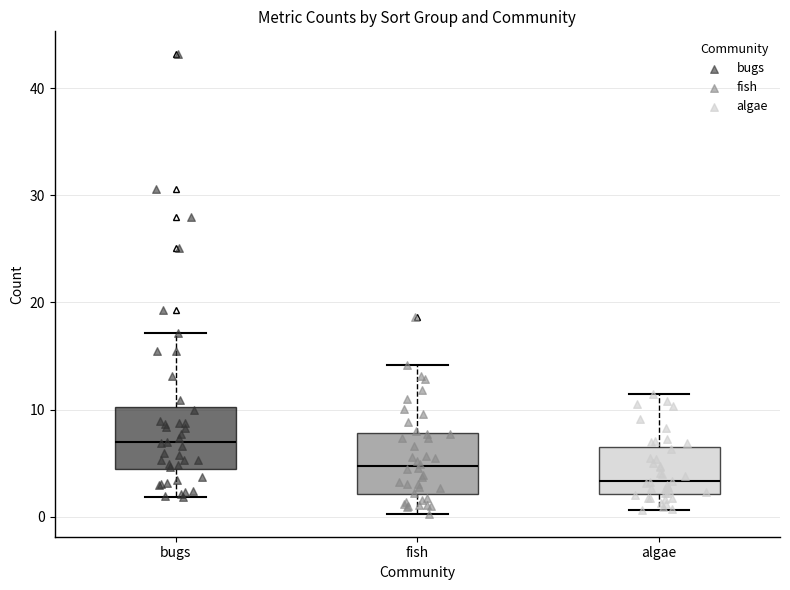

Where is the lower edge of the box for bugs on the y-axis? The values are not printed on the chart, so give them approximately, as read against the axis.

4